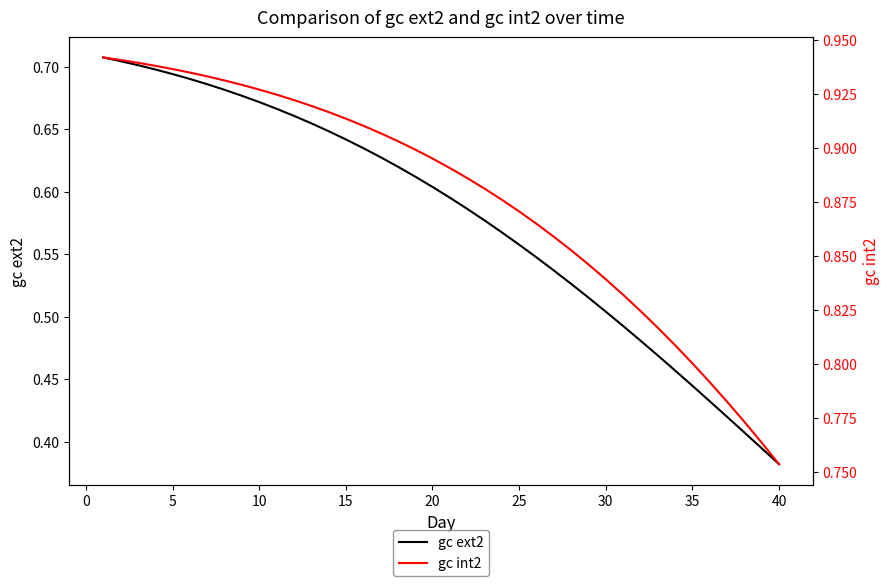

Reading right to left, what are all the values shown in this chart?

gc ext2: 0.4	0.4	0.4	0.4	0.4	0.4	0.5	0.5	0.5	0.5	0.5	0.5	0.5	0.5	0.5	0.6	0.6	0.6	0.6	0.6	0.6	0.6	0.6	0.6	0.6	0.6	0.6	0.7	0.7	0.7	0.7	0.7	0.7	0.7	0.7	0.7	0.7	0.7	0.7	0.7
gc int2: 0.8	0.8	0.8	0.8	0.8	0.8	0.8	0.8	0.8	0.8	0.8	0.8	0.9	0.9	0.9	0.9	0.9	0.9	0.9	0.9	0.9	0.9	0.9	0.9	0.9	0.9	0.9	0.9	0.9	0.9	0.9	0.9	0.9	0.9	0.9	0.9	0.9	0.9	0.9	0.9